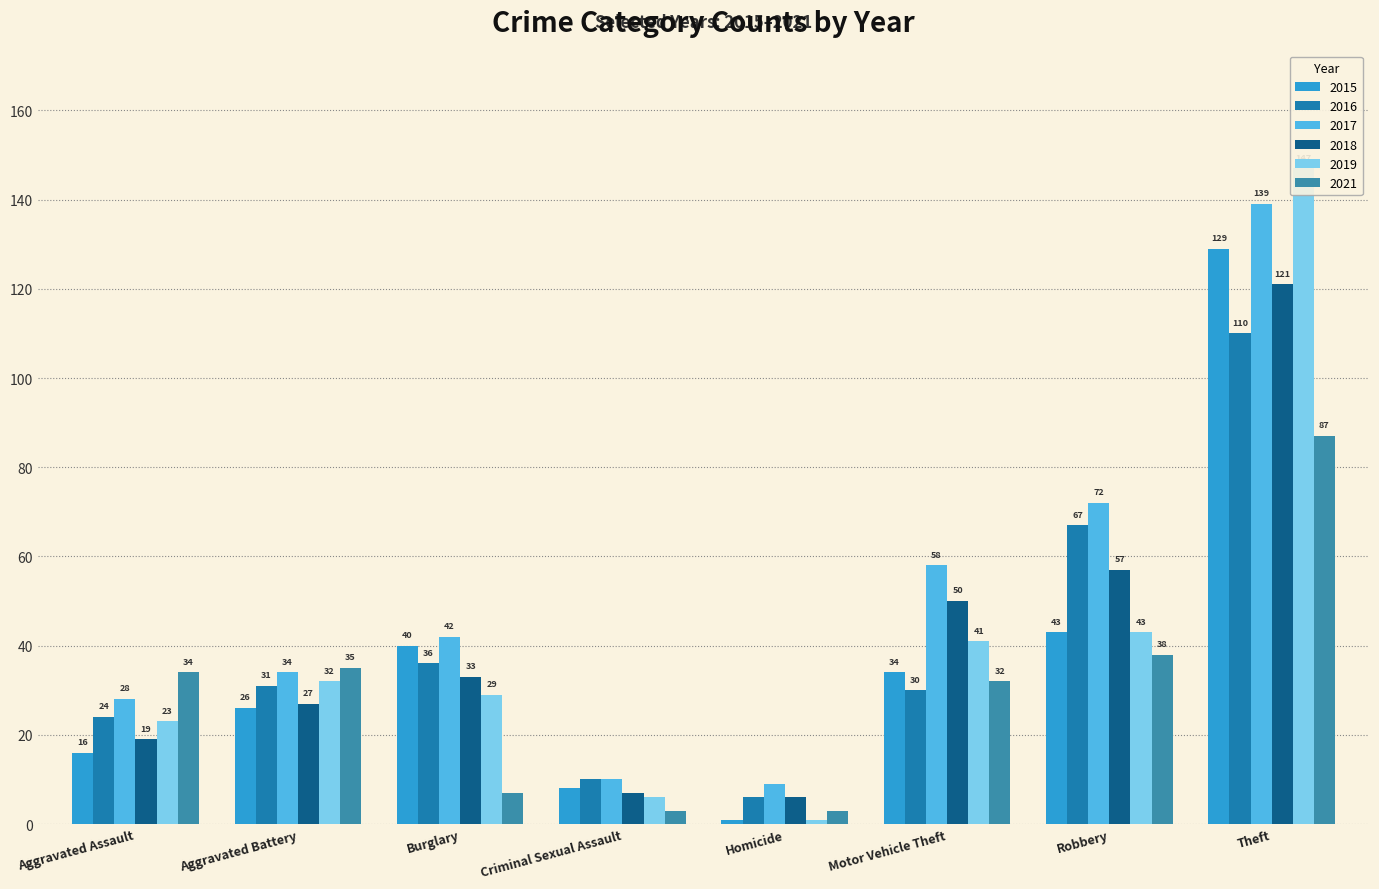

How many data points in 2017 are less than 42?

4